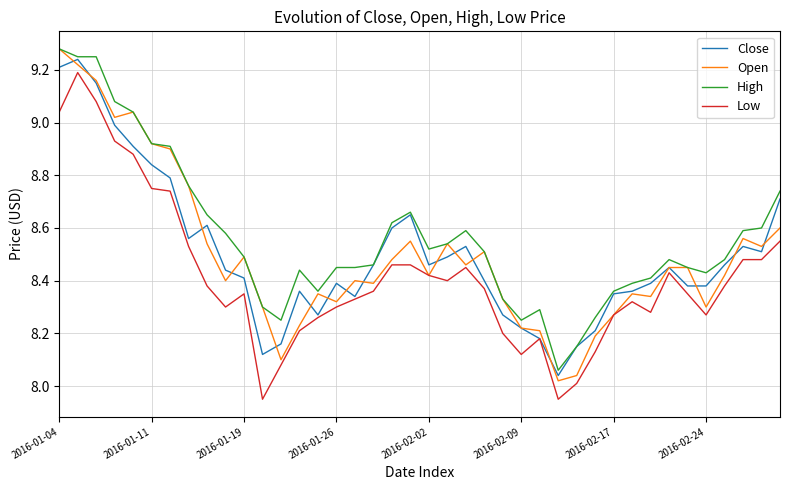

How many categories are shown in the chart?

40